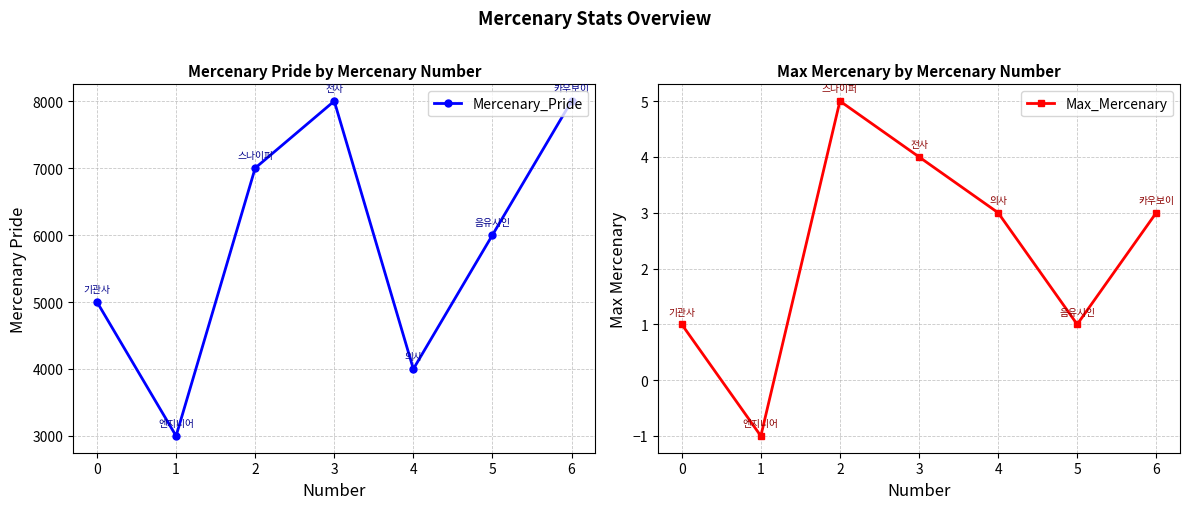

What is the difference between the highest and lowest values at 2?

6995